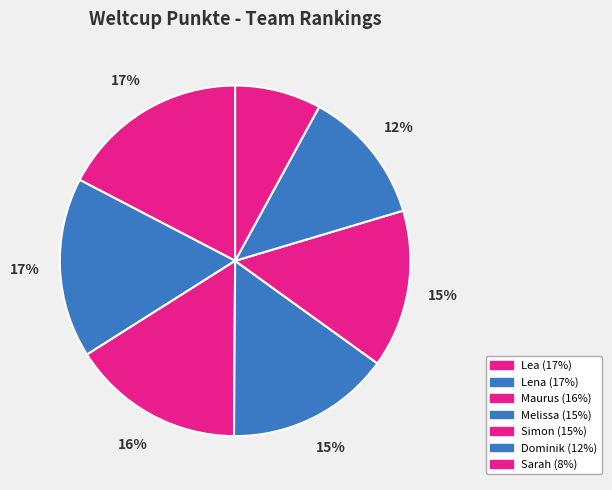

Count the number of slices in the pie.

7